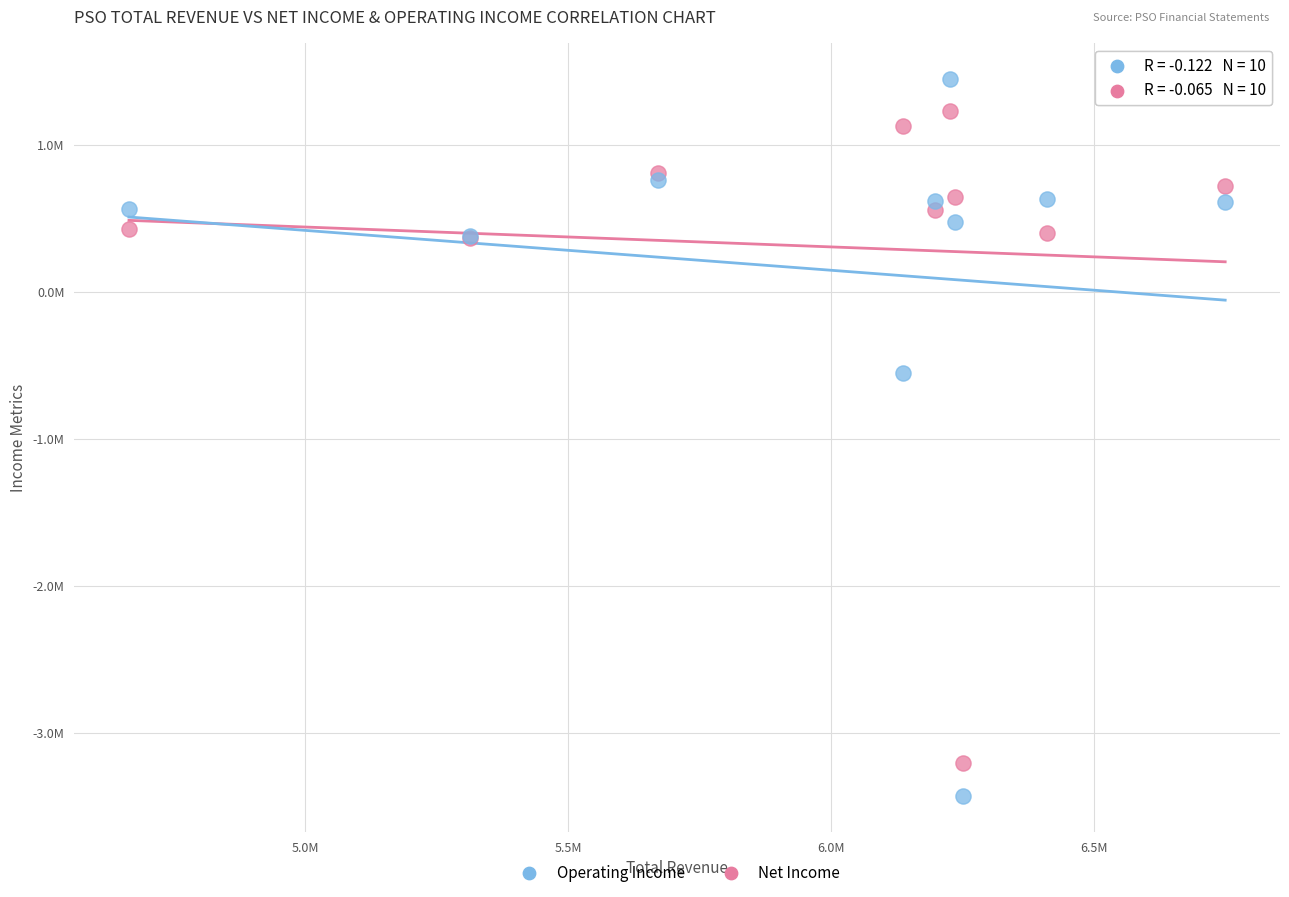

Which series has the widest spread of Y values?

Operating Income